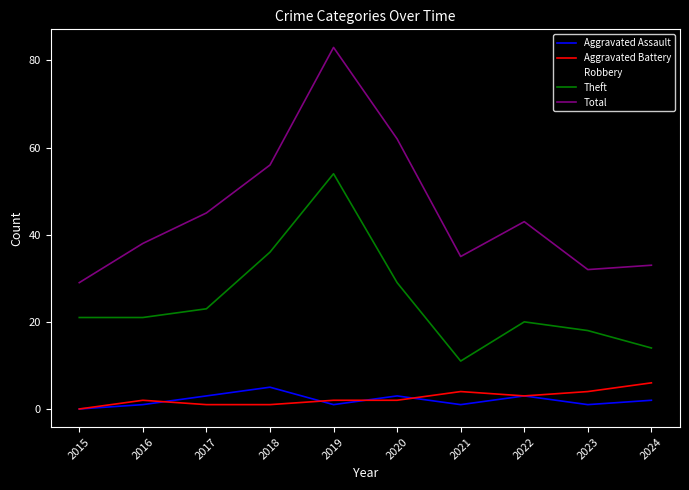

What is the difference between the Robbery values at 2020 and 2021?

9